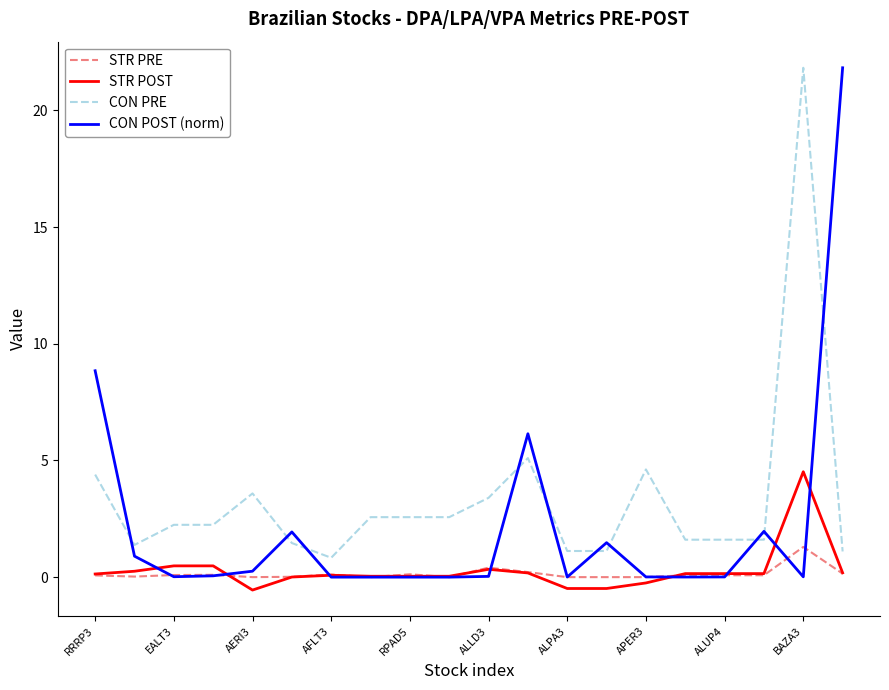

What is the smallest value displayed?

-0.6